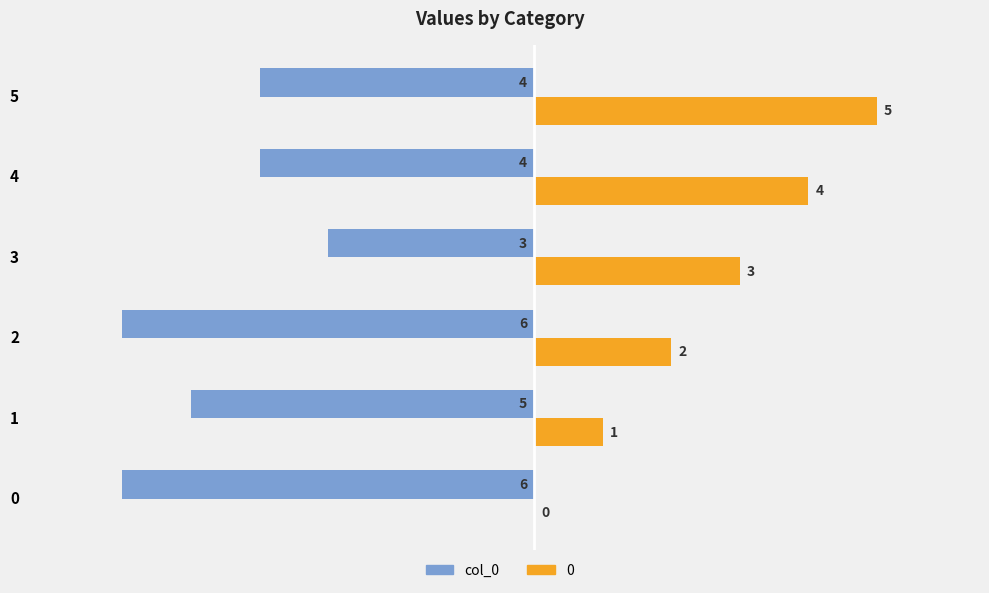

How many distinct data groups are displayed?

2